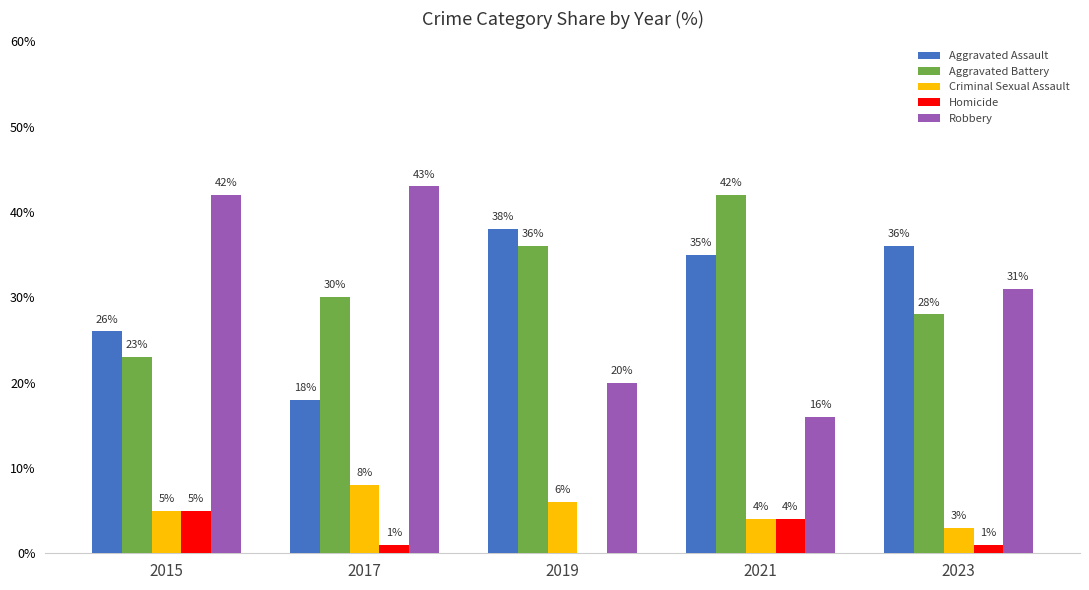

What is the highest value of the Robbery series?

43